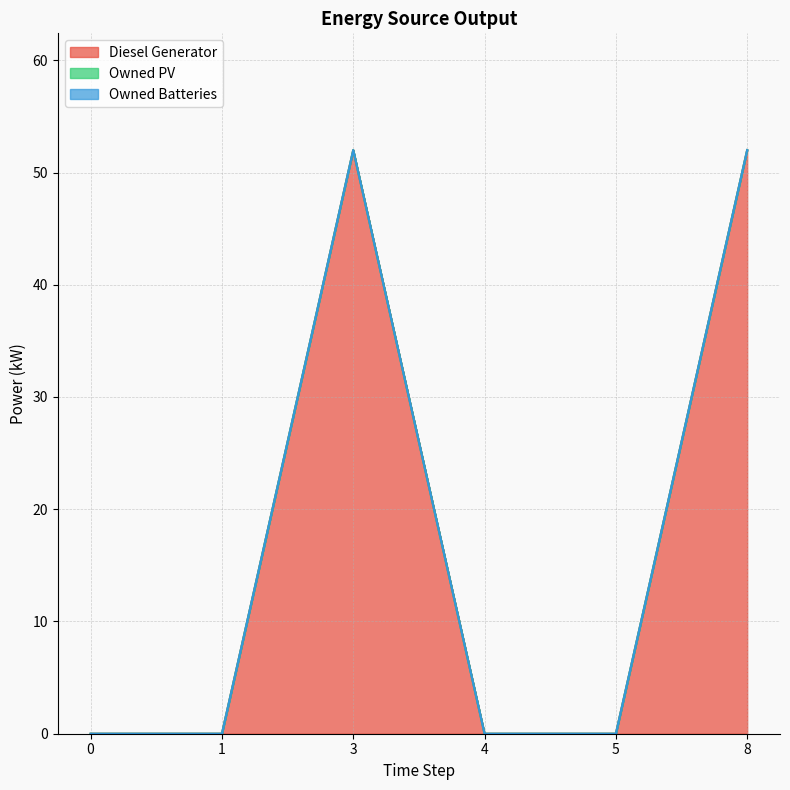

True or false: Diesel Generator and Owned PV cross at least once.

False